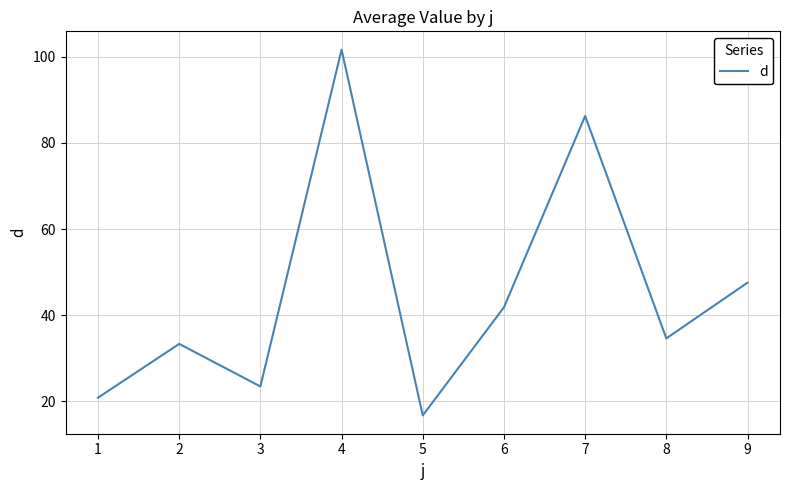

List the labels in order of value, smallest first.

5, 1, 3, 2, 8, 6, 9, 7, 4